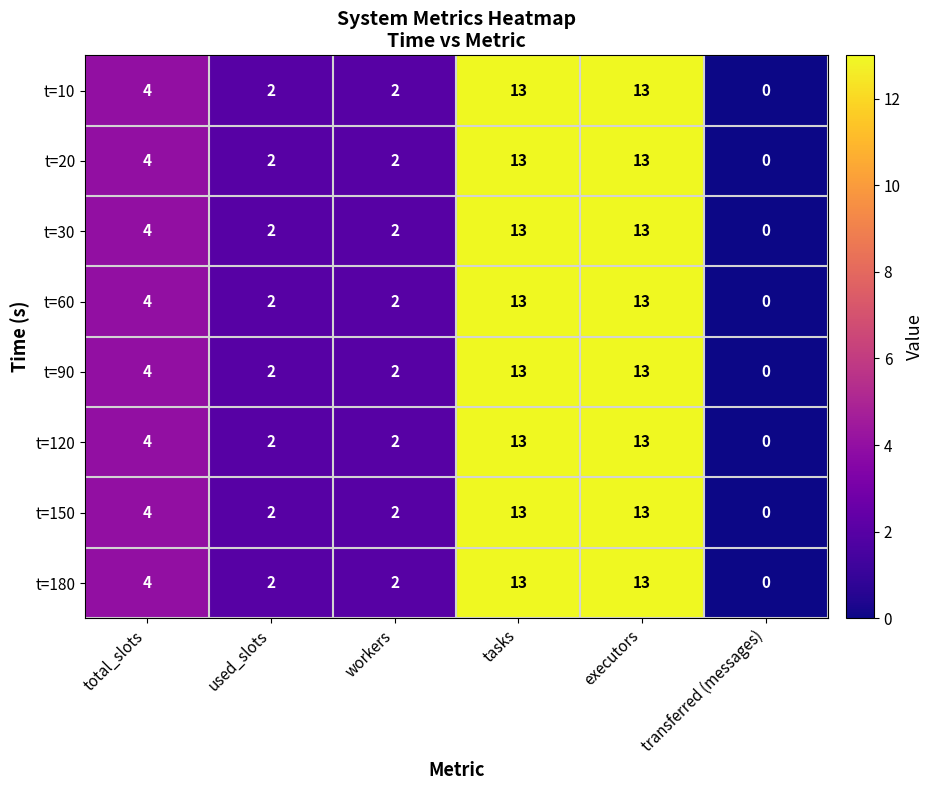

Count the number of categories in the chart.

6